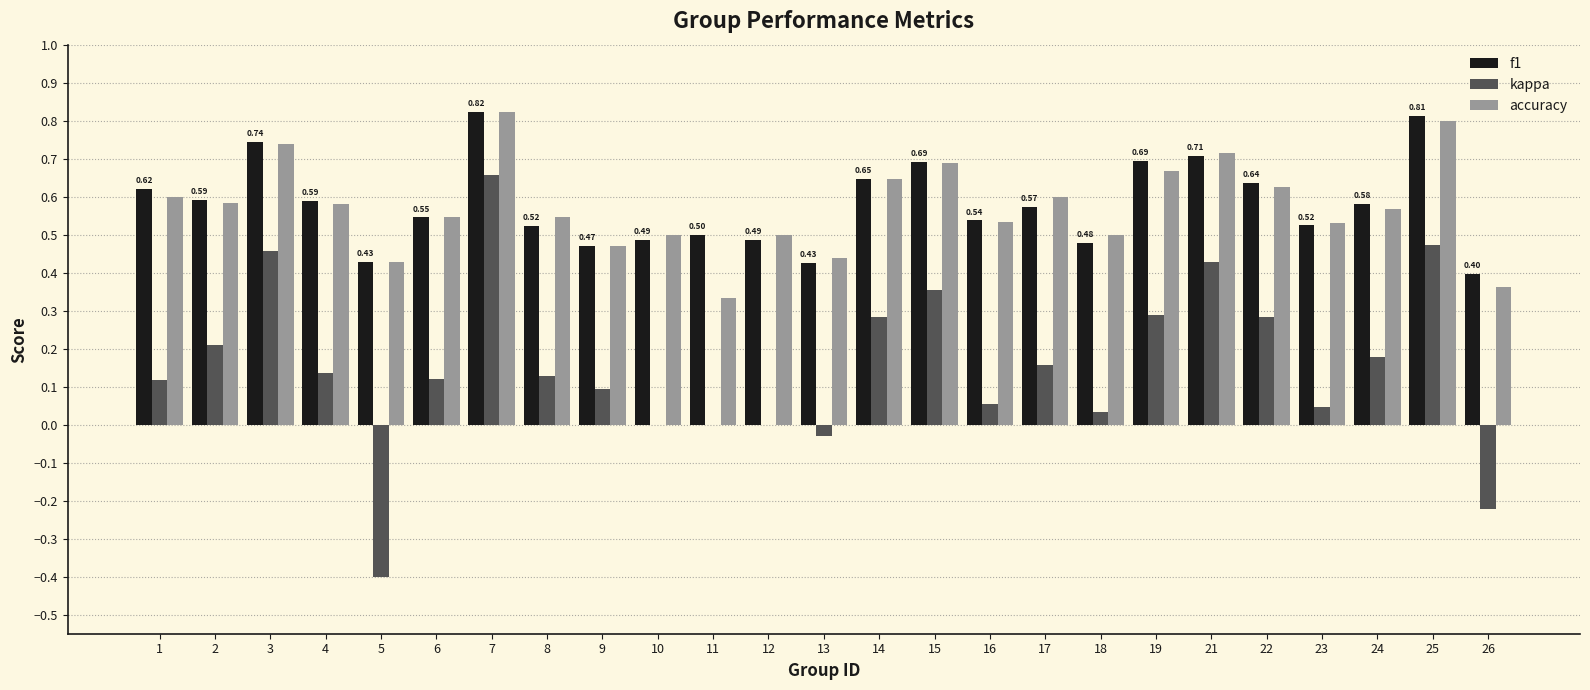

What is the total value across all series at 10?

1.0